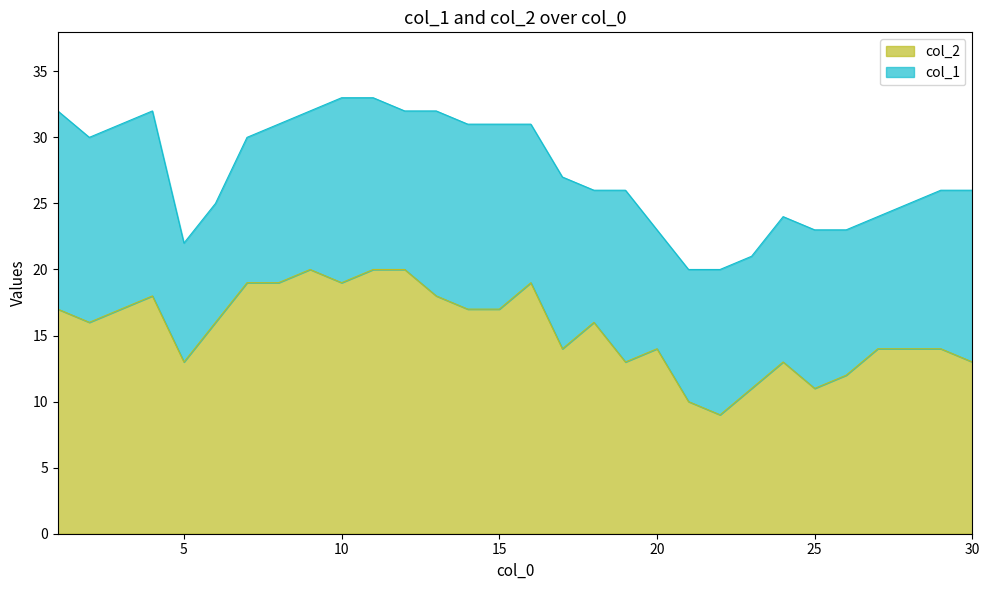

What value does the col_1 series have at 11?

33